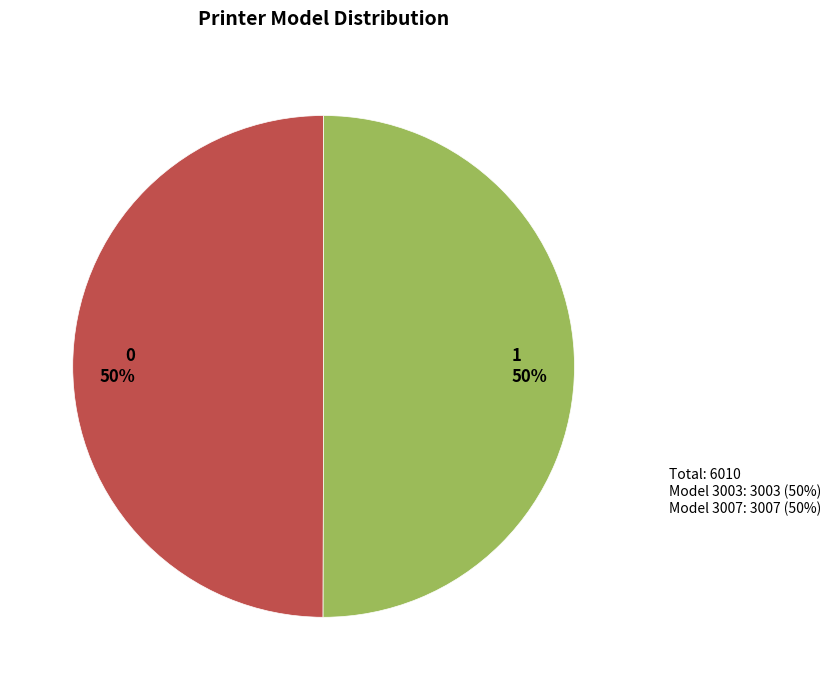

The 0 slice represents 50% of the pie. True or false?

True